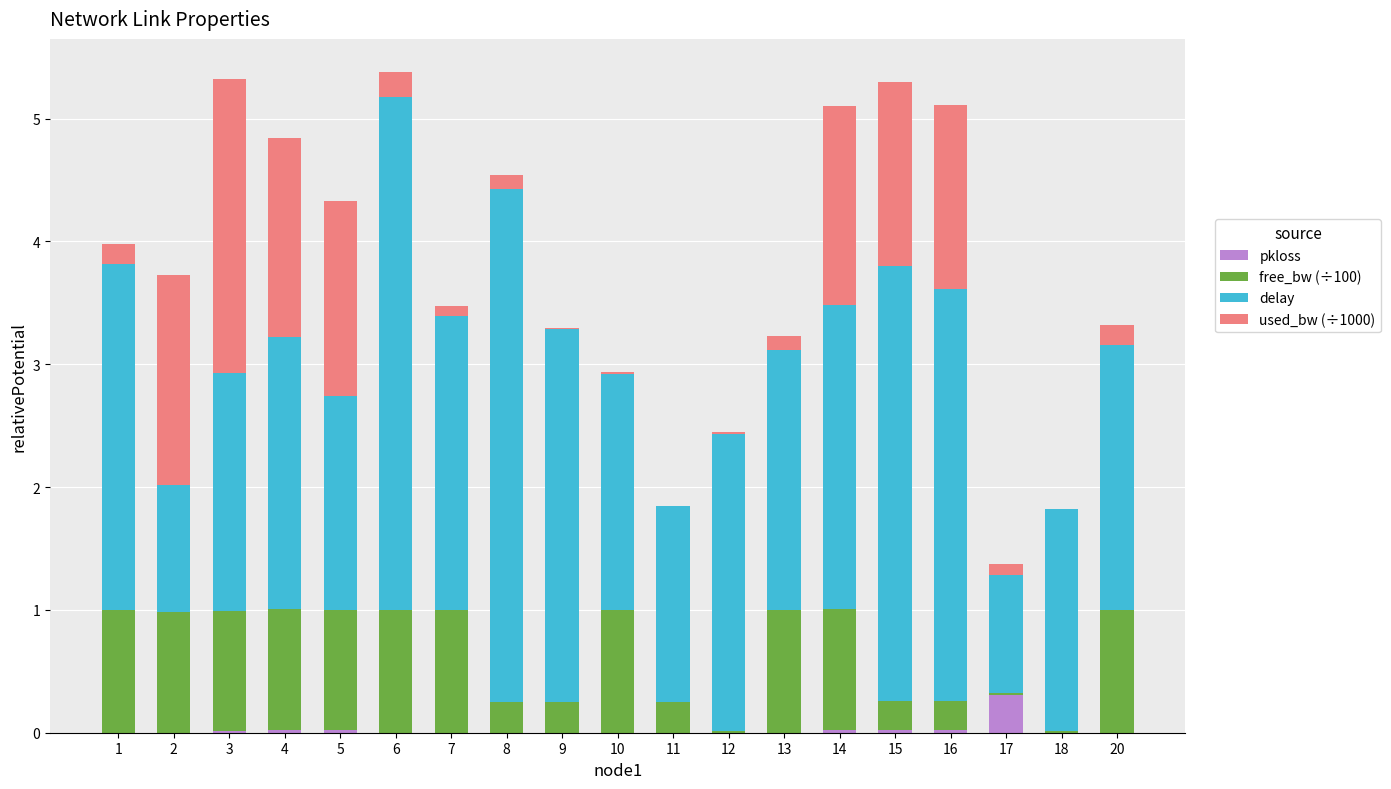

Count the number of categories in the chart.

19